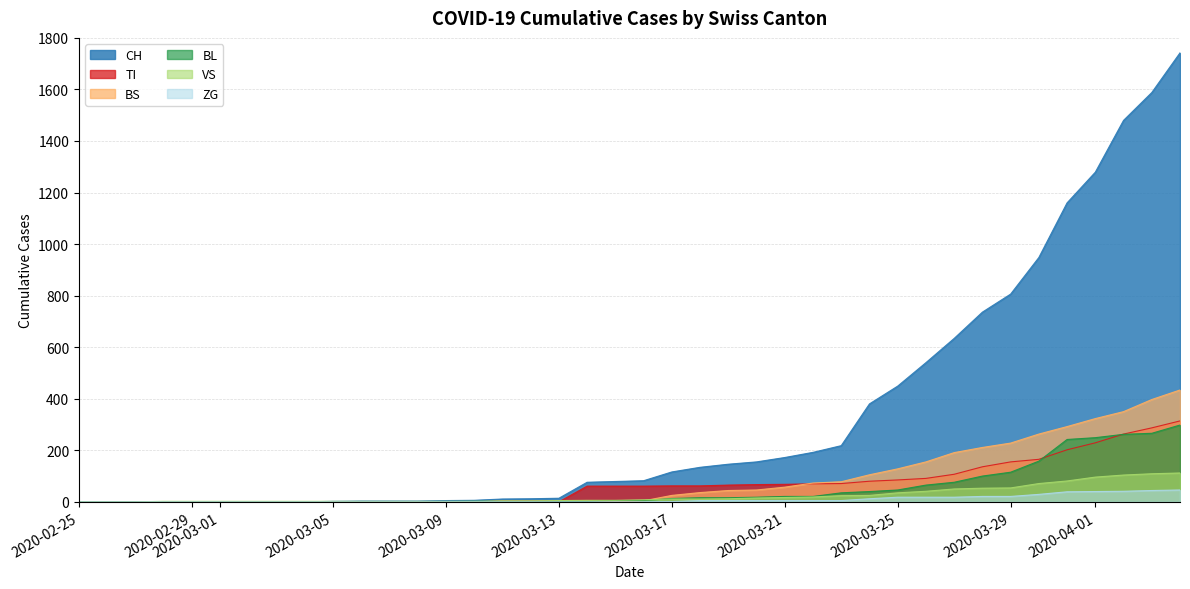

True or false: ZG has more than 1 interior local peaks.

False